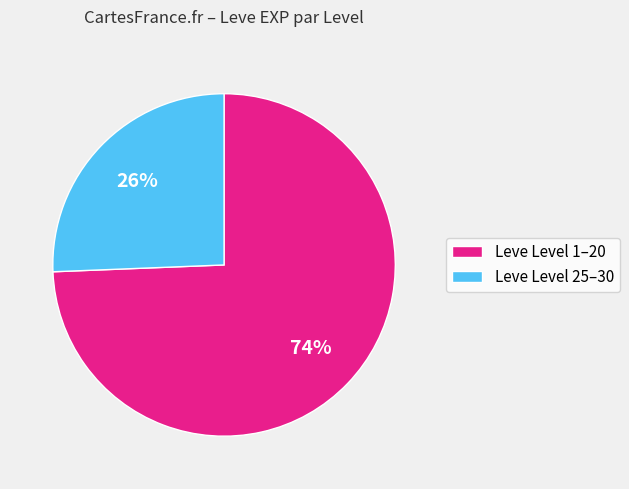

Count the number of slices in the pie.

2